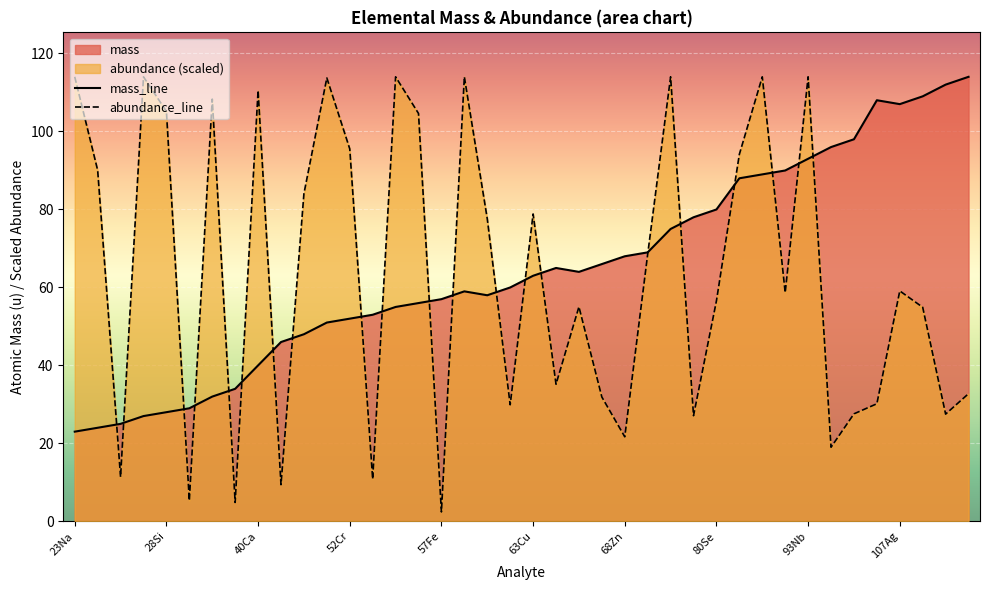

In abundance_line, how many points are lower than both neighbors (excluding endpoints)?

13